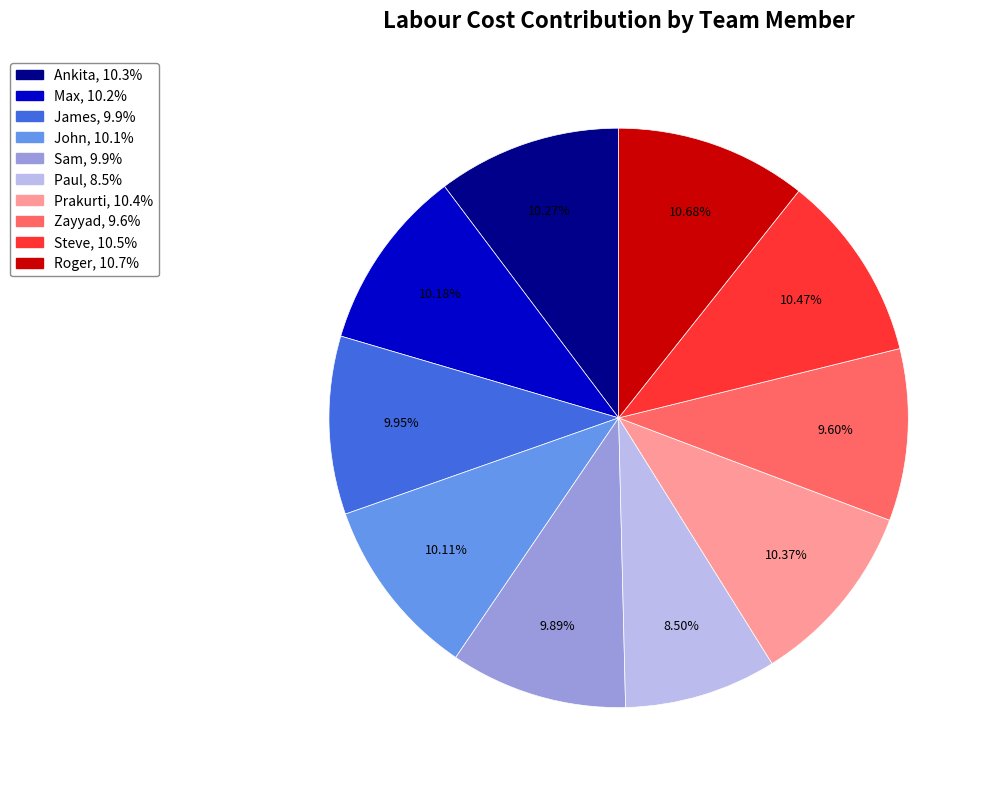

To the nearest percent, what is the combined percentage of Roger and Sam?

21%